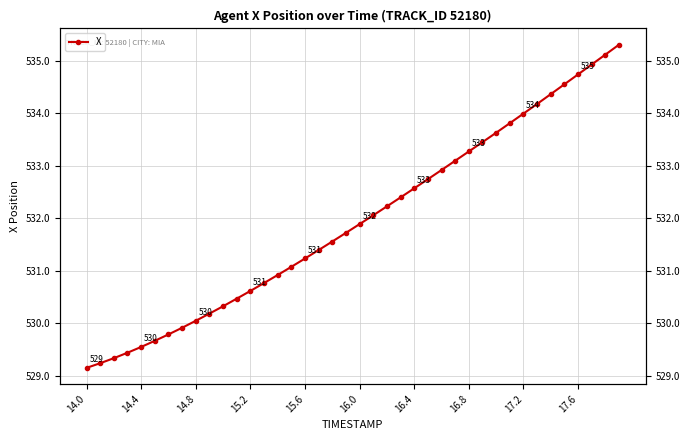

What position from the right is 35?

5